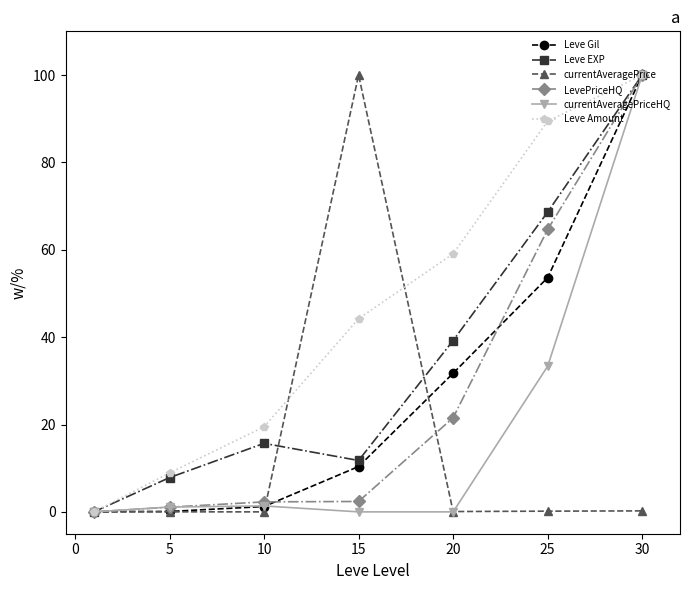

What is the value of the Leve EXP point at the 2nd from the left?

7.8